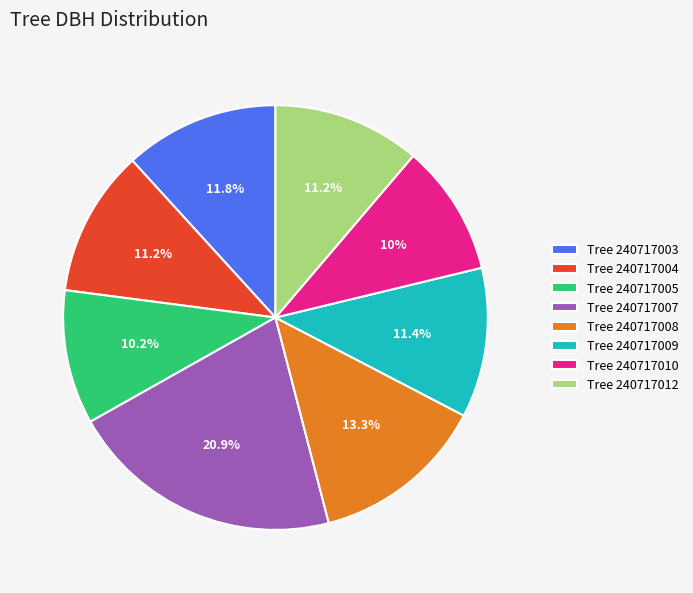

How many slices are in this pie chart?

8